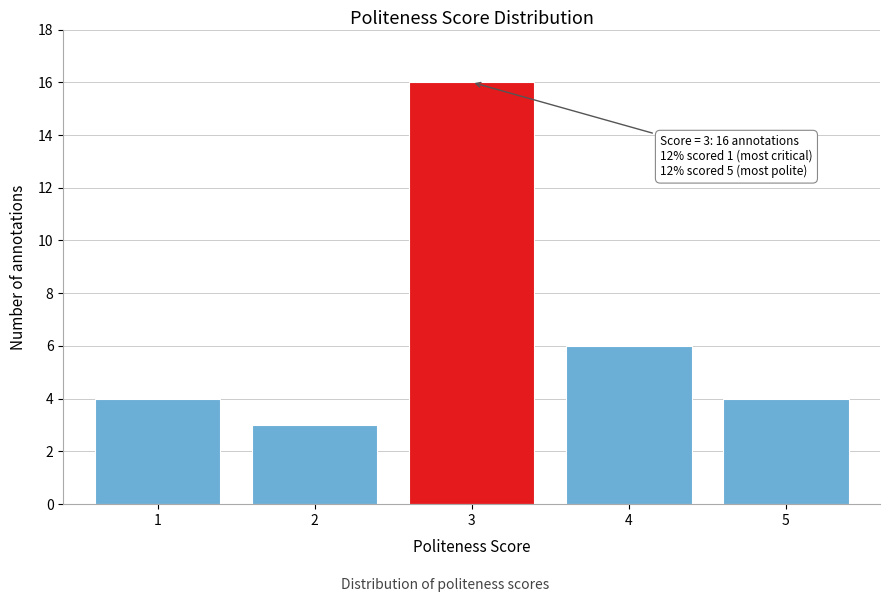

Reading right to left, what are all the values shown in this chart?

5=4	4=6	3=16	2=3	1=4